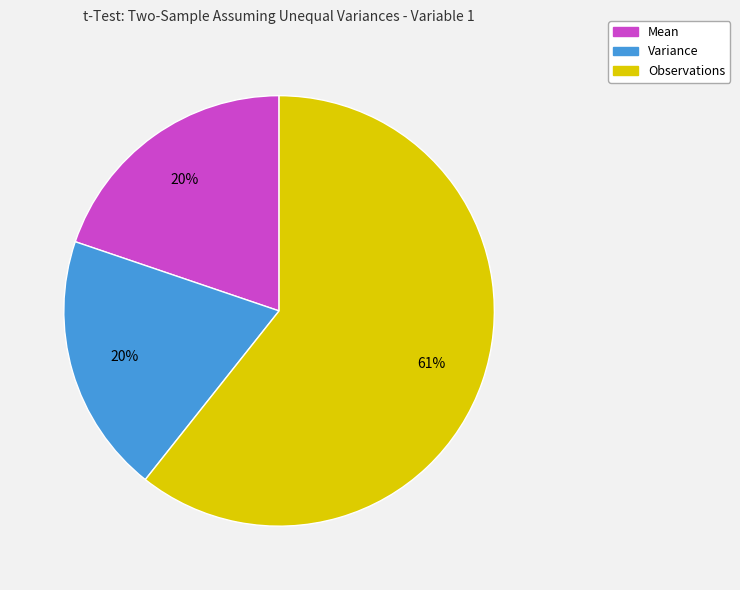

Which category has the biggest portion of the pie?

Observations